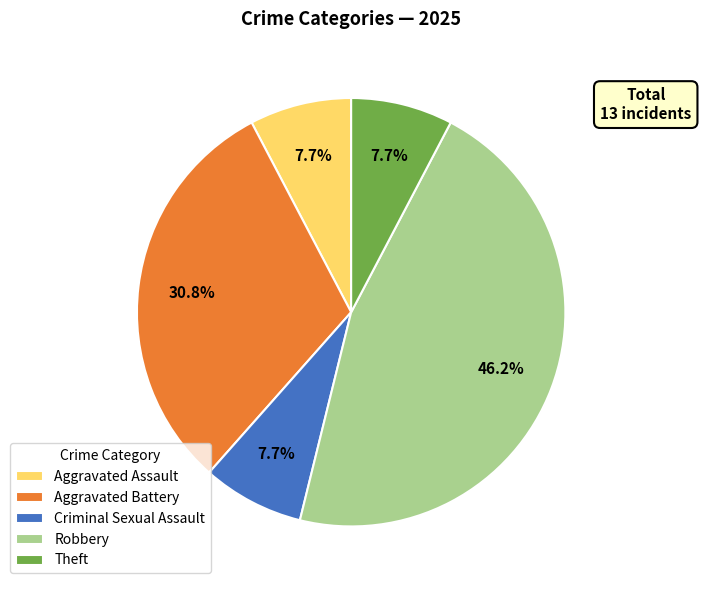

Does any single category account for the majority?

No